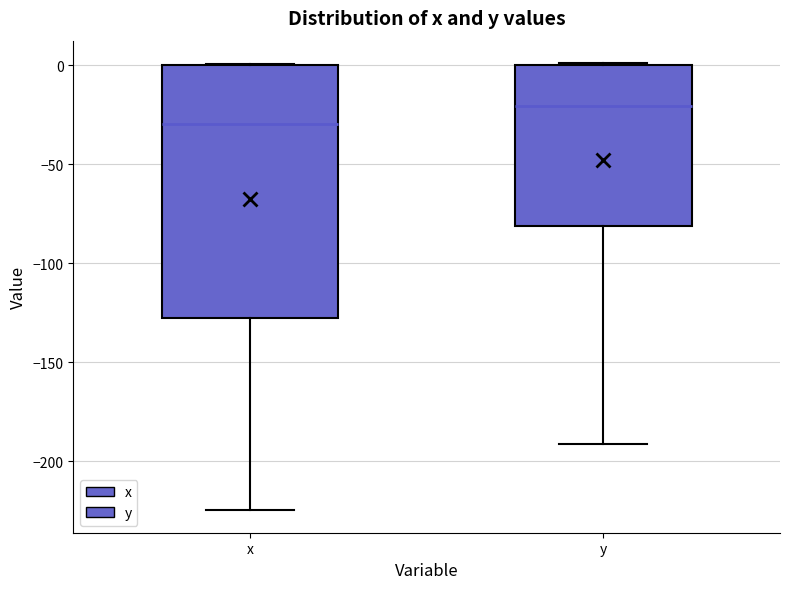

Reading left to right, read every box against the y-axis: the position of its median line, the range the box covers, and the ends of its whiskers. The values are not printed on the chart, so give them approximately, as read against the axis.

x: median -30, box -130 to 0, whiskers -225 to 0
y: median -20, box -80 to 0, whiskers -190 to 0